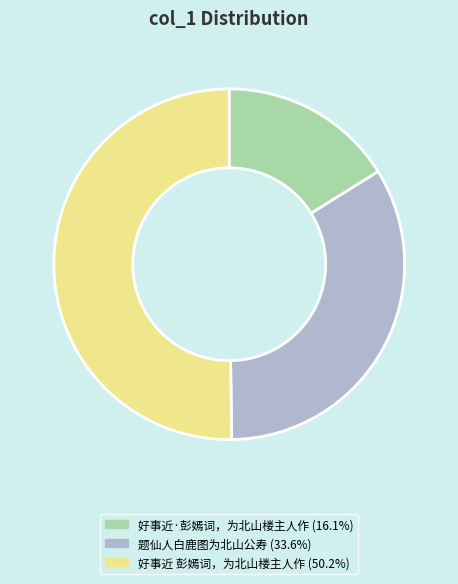

Approximately how many times larger is the value at 题仙人白鹿图为北山公寿 compared to 好事近·彭嫣词，为北山楼主人作?

2.1